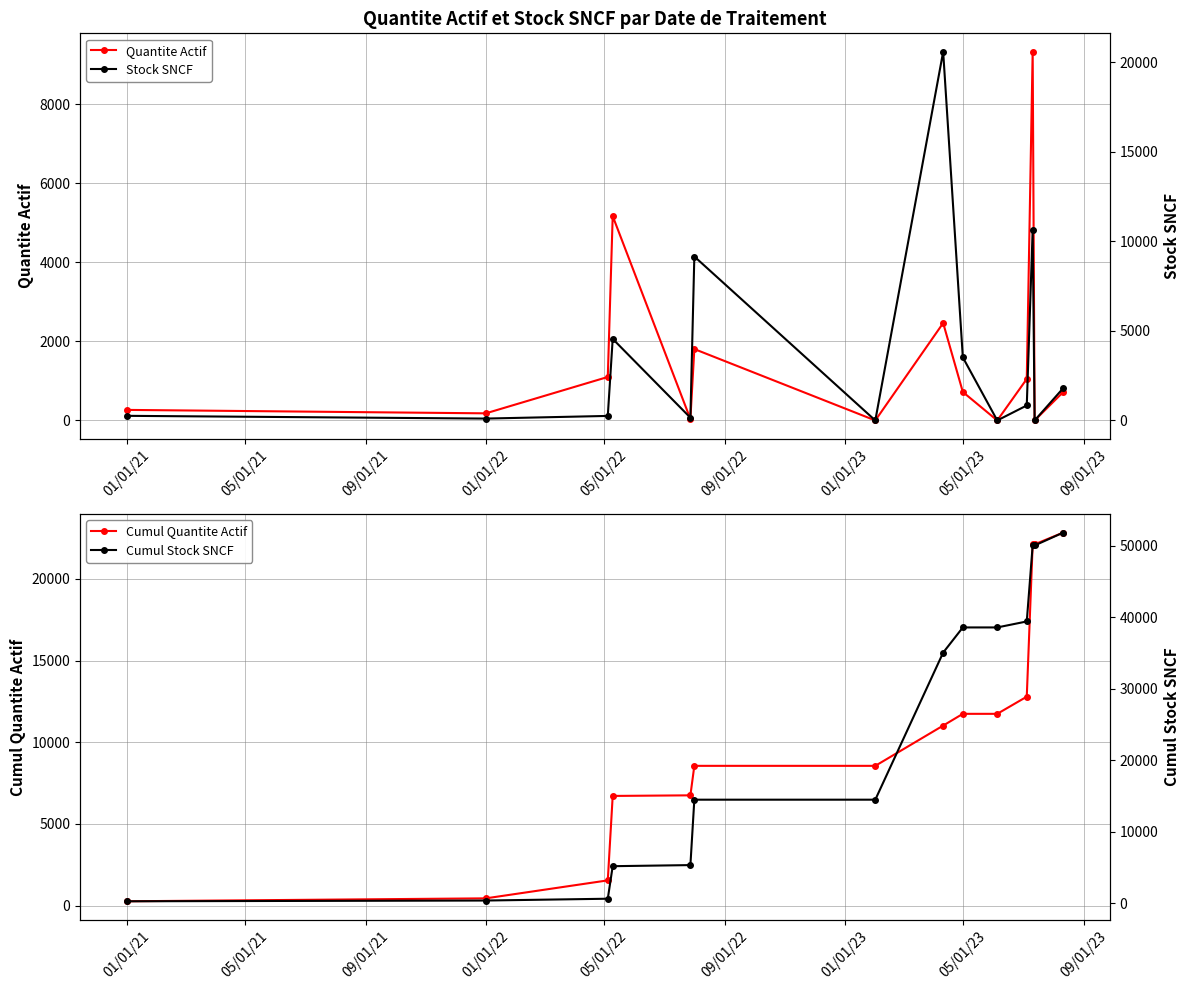

True or false: Quantite Actif has more than 2 points higher than both neighbors.

True